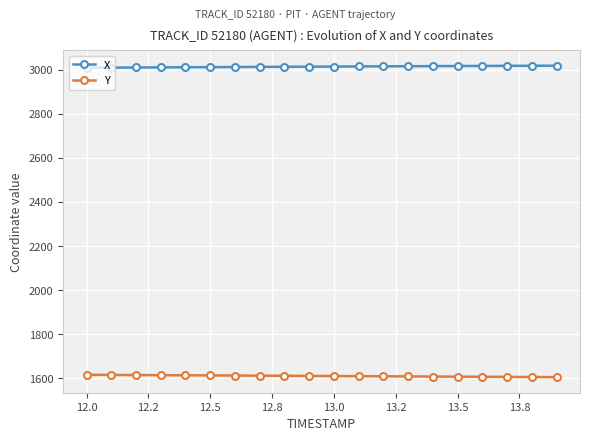

What is the sum of all X values?

60266.2